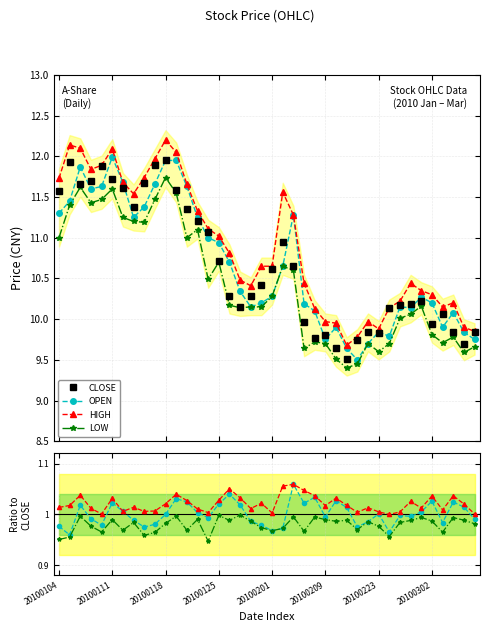

True or false: HIGH has a value of 1.0 at 20100223.

True